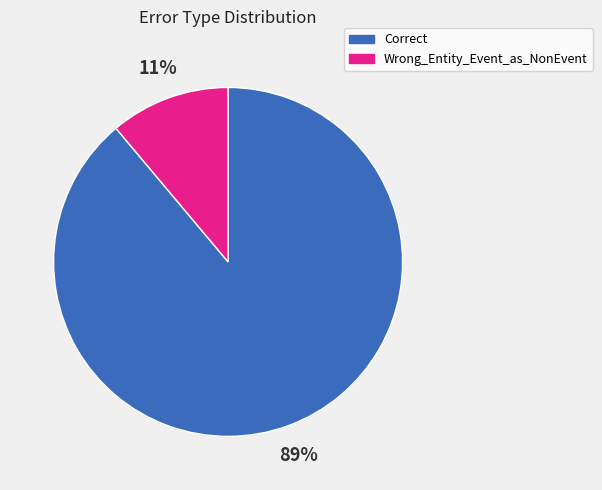

To the nearest percent, what is the difference between the Wrong_Entity_Event_as_NonEvent and Correct slice percentages?

78%